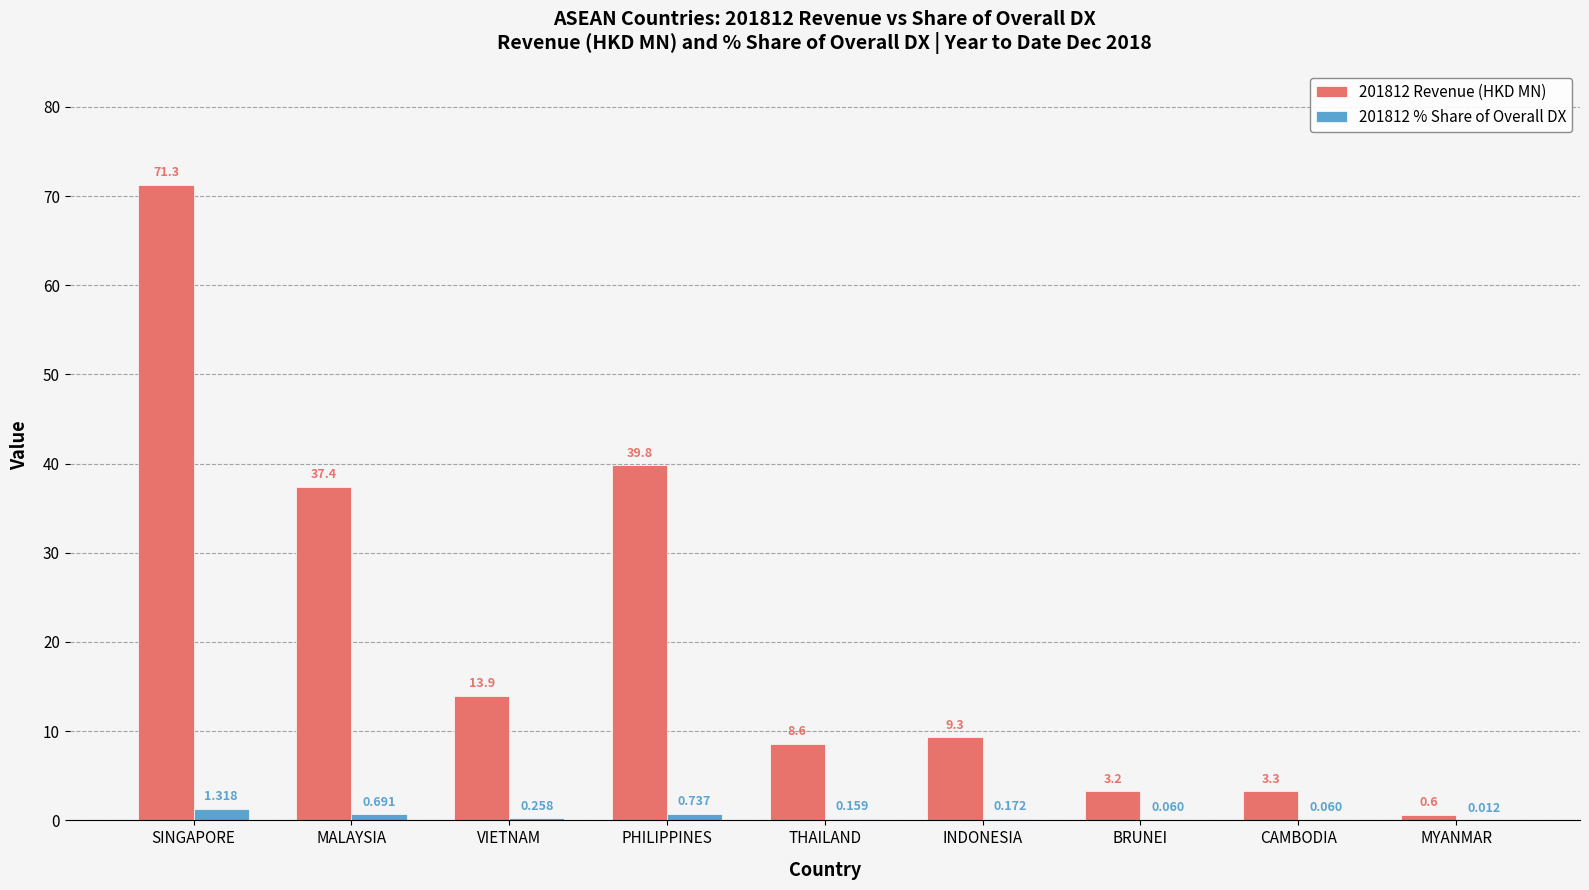

Is the value of 201812 Revenue (HKD MN) at MYANMAR greater than the value of 201812 % Share of Overall DX at BRUNEI?

Yes